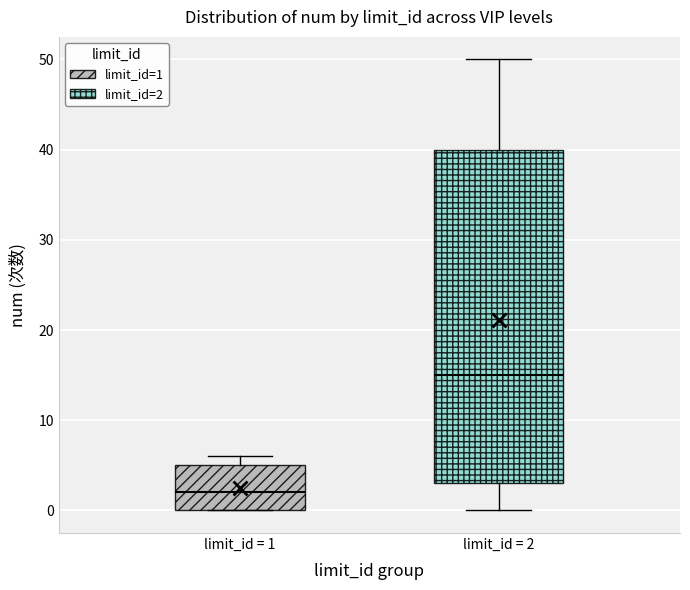

Where is the upper edge of the box for limit_id = 1 on the y-axis? The values are not printed on the chart, so give them approximately, as read against the axis.

5